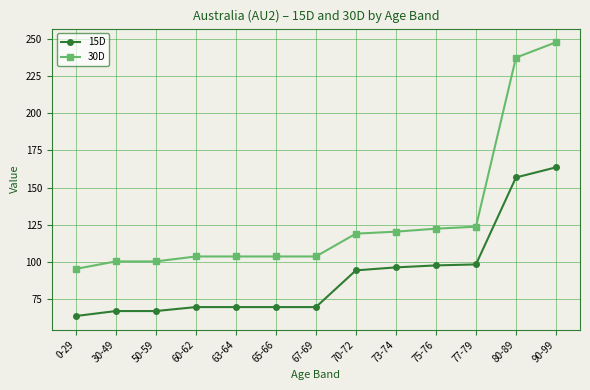

Is it true that 15D equals 117.6 at 65-66?

False